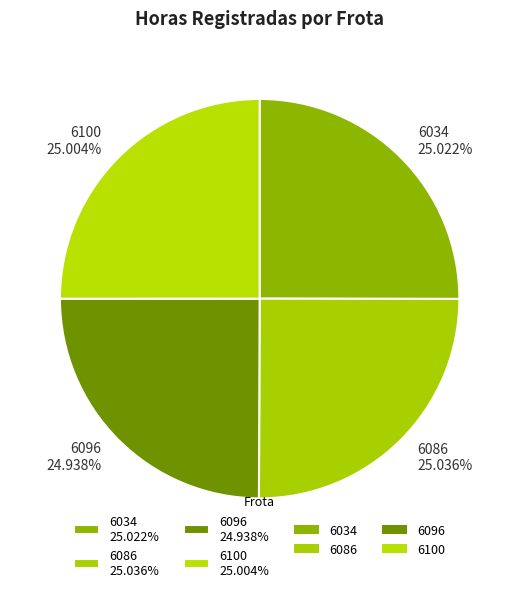

Combined, do 6086 and 6096 account for over 50%?

No